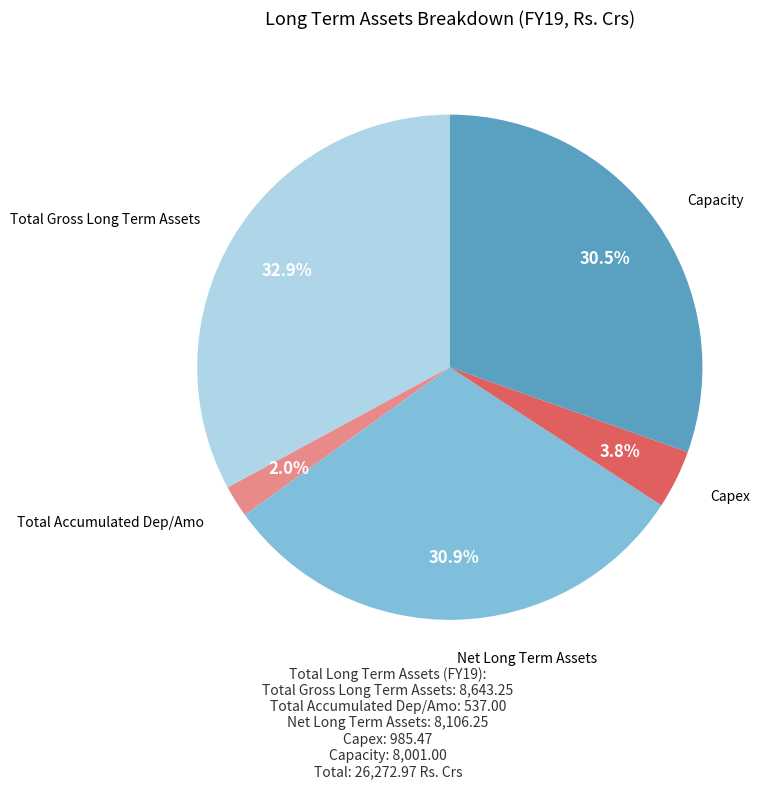

Is there any slice that represents more than half of the pie?

No